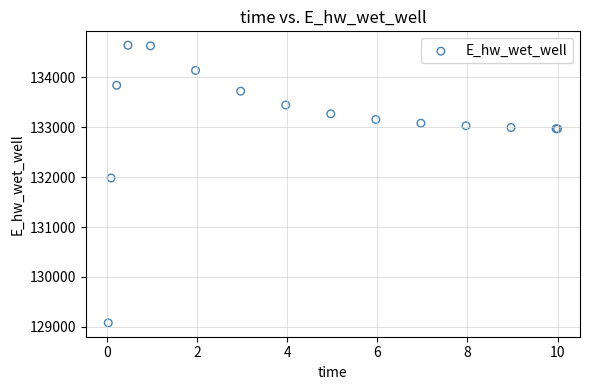

What Y value in the scatter plot is closest to 131862?

131983.8